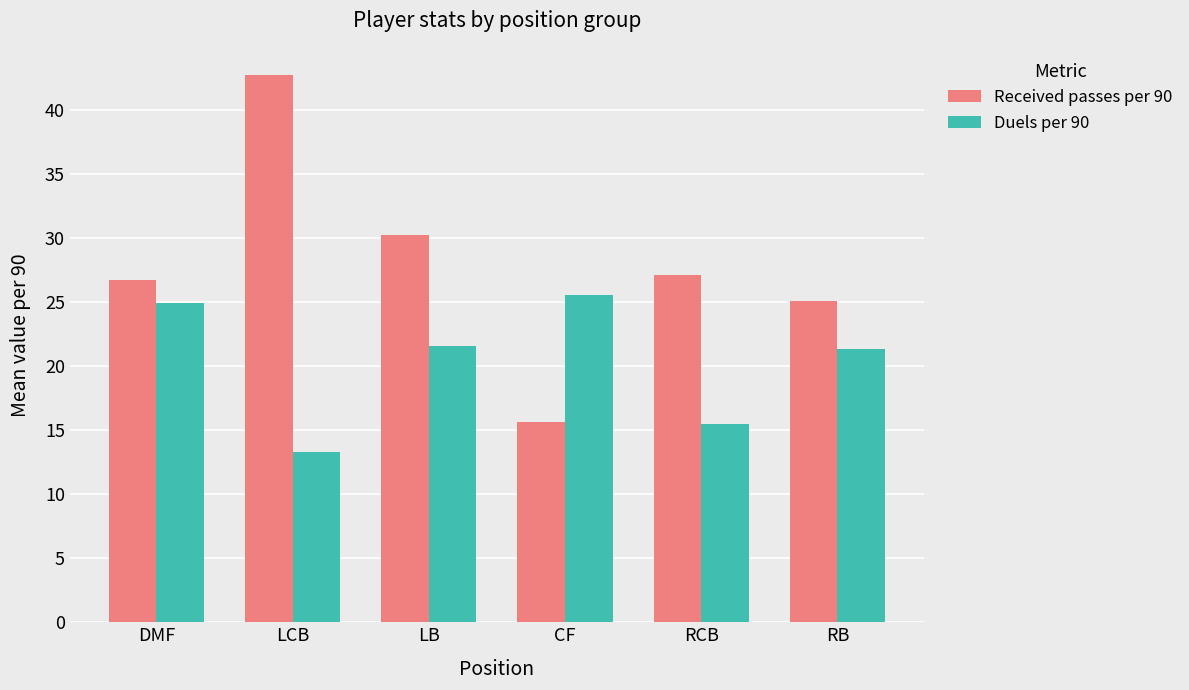

Reading left to right, extract all data points from this chart.

Received passes per 90: DMF=26.7	LCB=42.7	LB=30.2	CF=15.6	RCB=27.2	RB=25.1
Duels per 90: DMF=25.0	LCB=13.3	LB=21.6	CF=25.5	RCB=15.4	RB=21.3